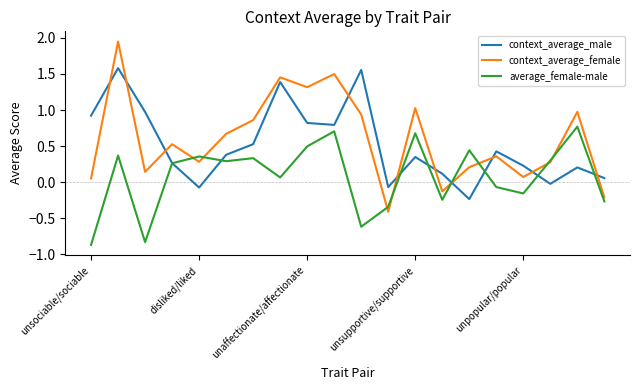

What is the difference between the second highest and minimum values in the context_average_male series?

1.8